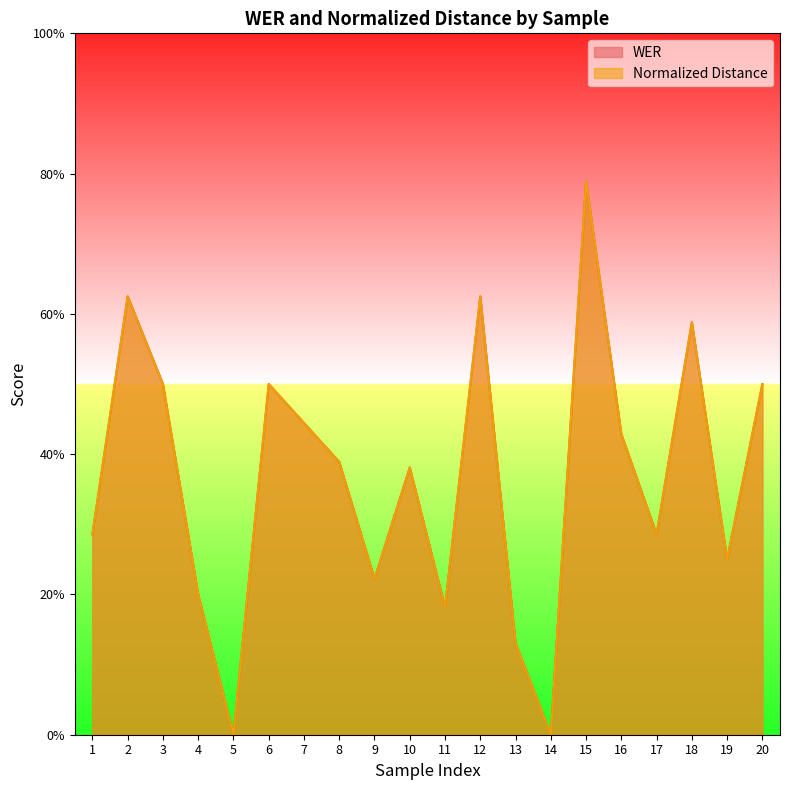

How many interior local peaks does the Normalized Distance series have?

6